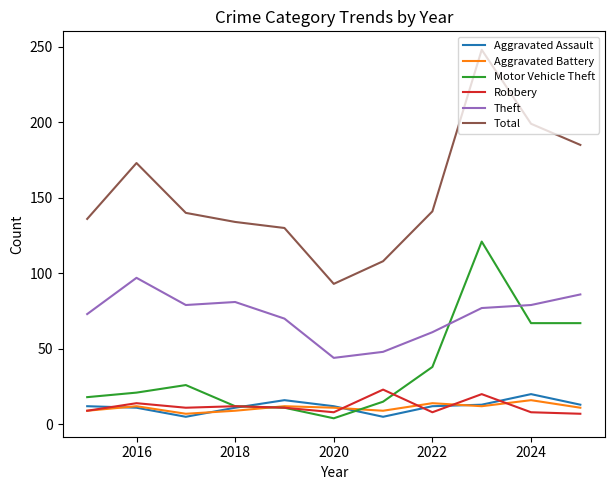

Which series has the widest spread of values?

Total